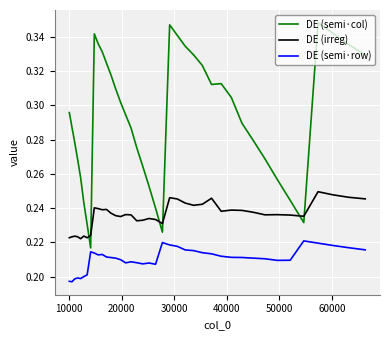

Which series has the widest spread of values?

DE (semi·col)